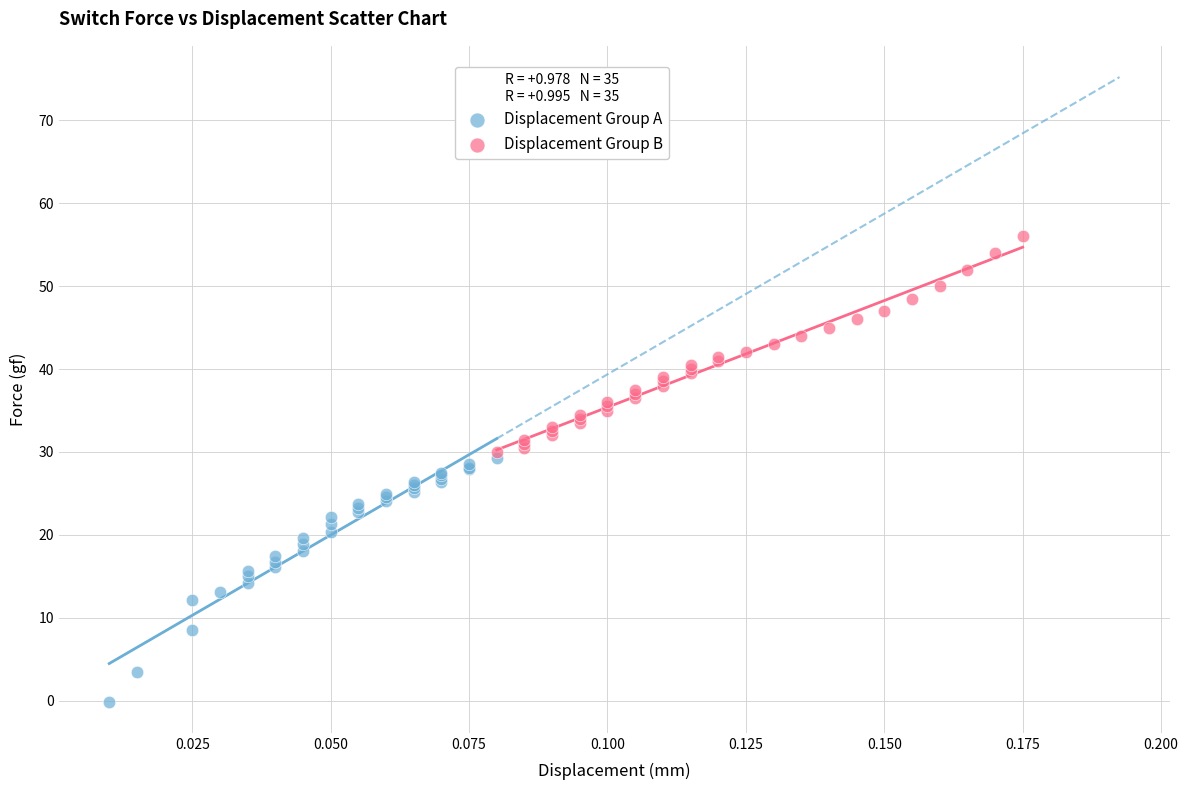

Which series reaches the minimum Y coordinate?

Displacement Group A